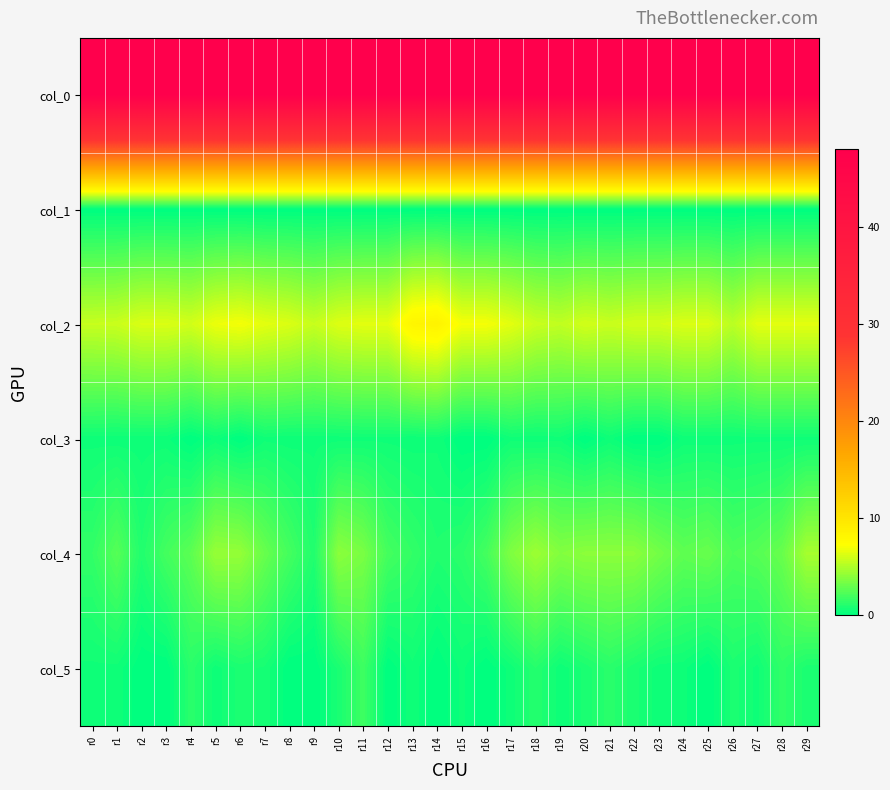

Rank the series at r24 from lowest to highest value.

col_1, col_3, col_5, col_4, col_2, col_0